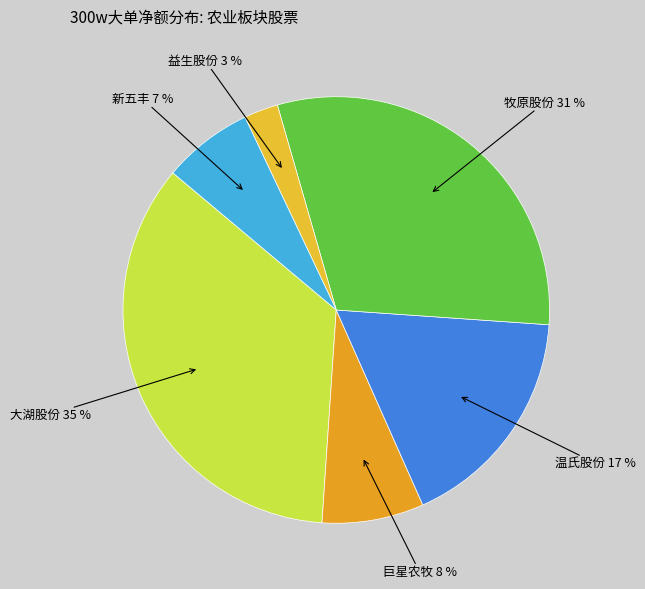

What is the largest slice in the pie chart?

大湖股份